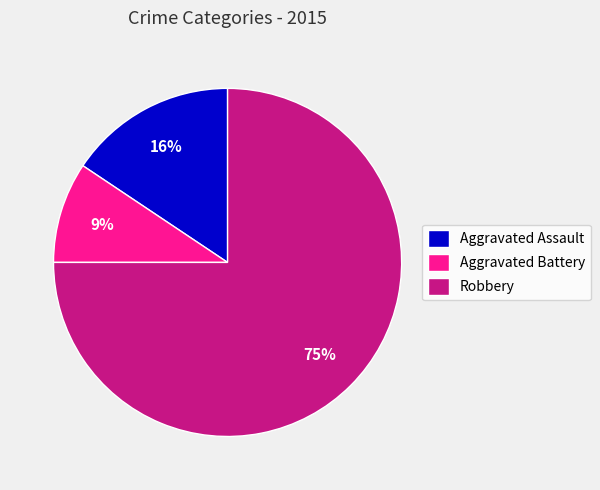

Is it true that Robbery is 64% of the pie?

False